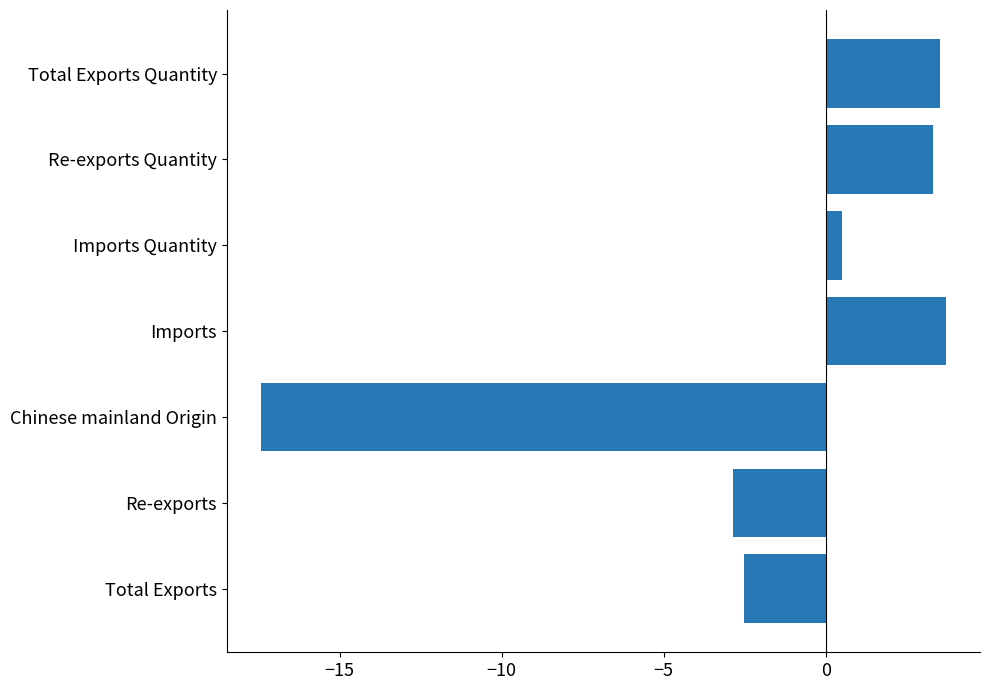

The chart shows a value of 3.3 at Re-exports Quantity. True or false?

True